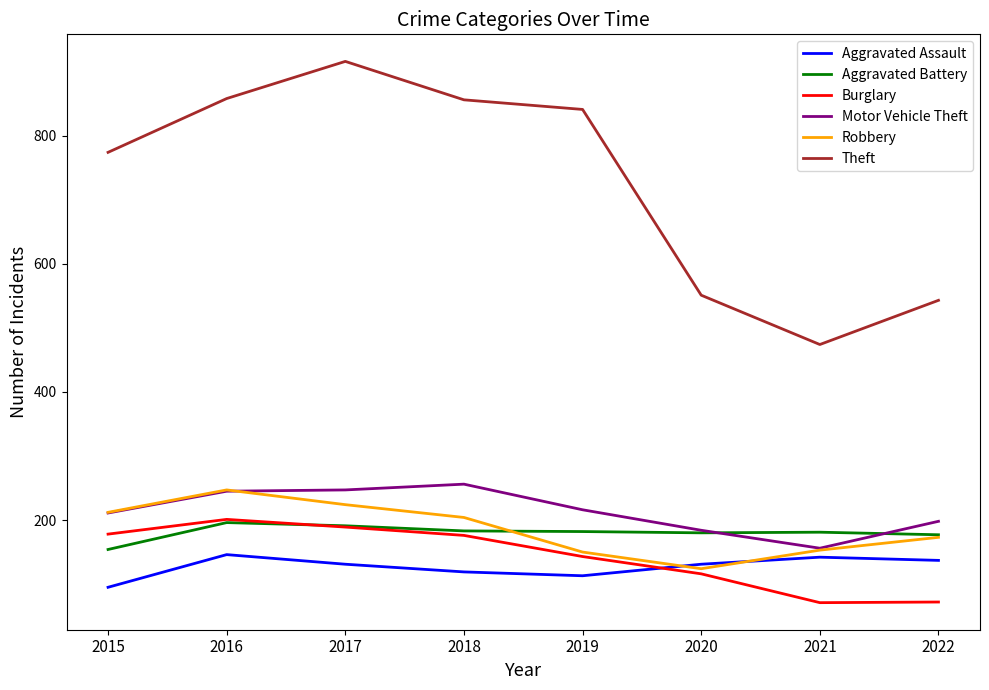

What value does the Theft series have at 2022?

543